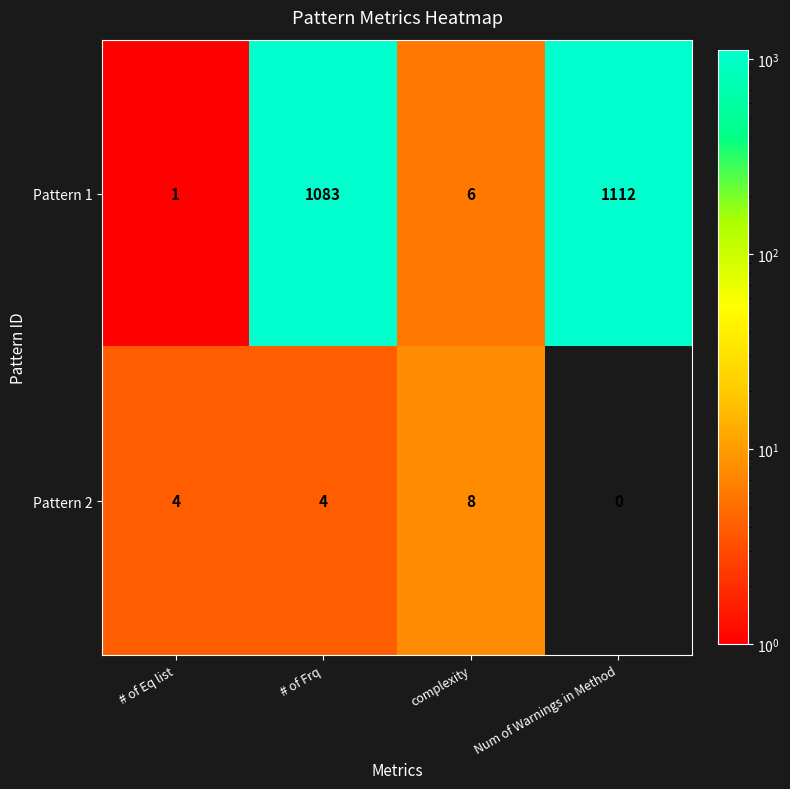

Count the Pattern 2 values in the range 4 to 8.

3